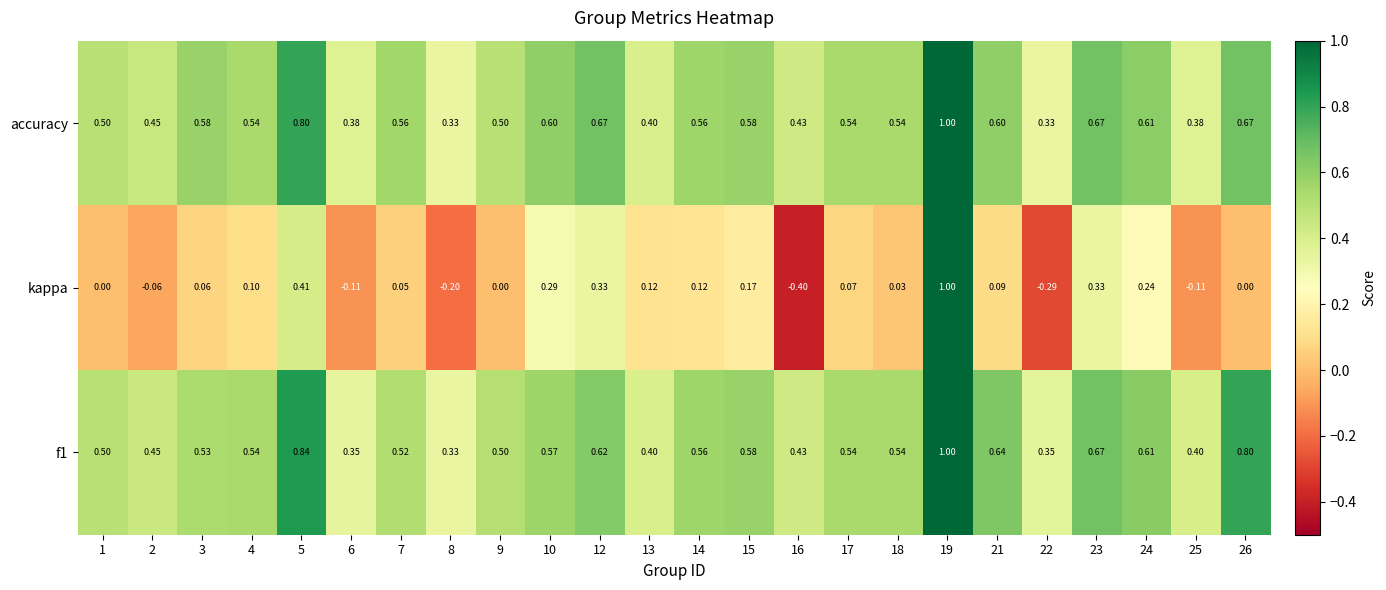

Is the value of kappa at 3 greater than the value of accuracy at 12?

No